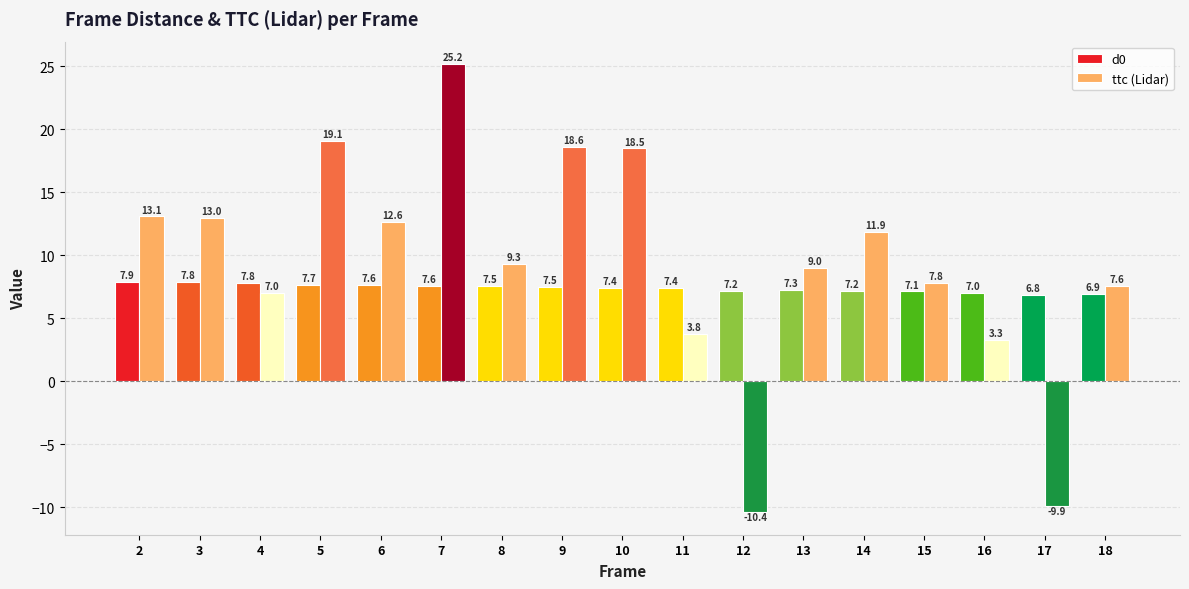

At which label is ttc (Lidar) closest to 7?

4